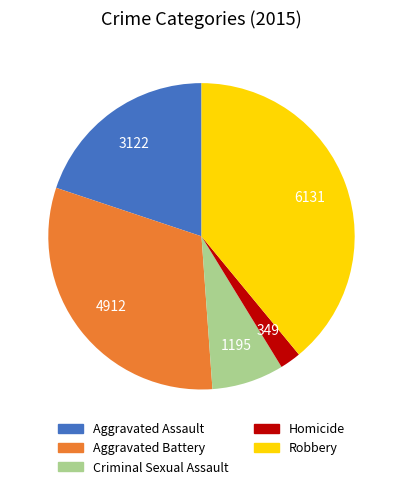

Is it true that Criminal Sexual Assault is 21% of the pie?

False